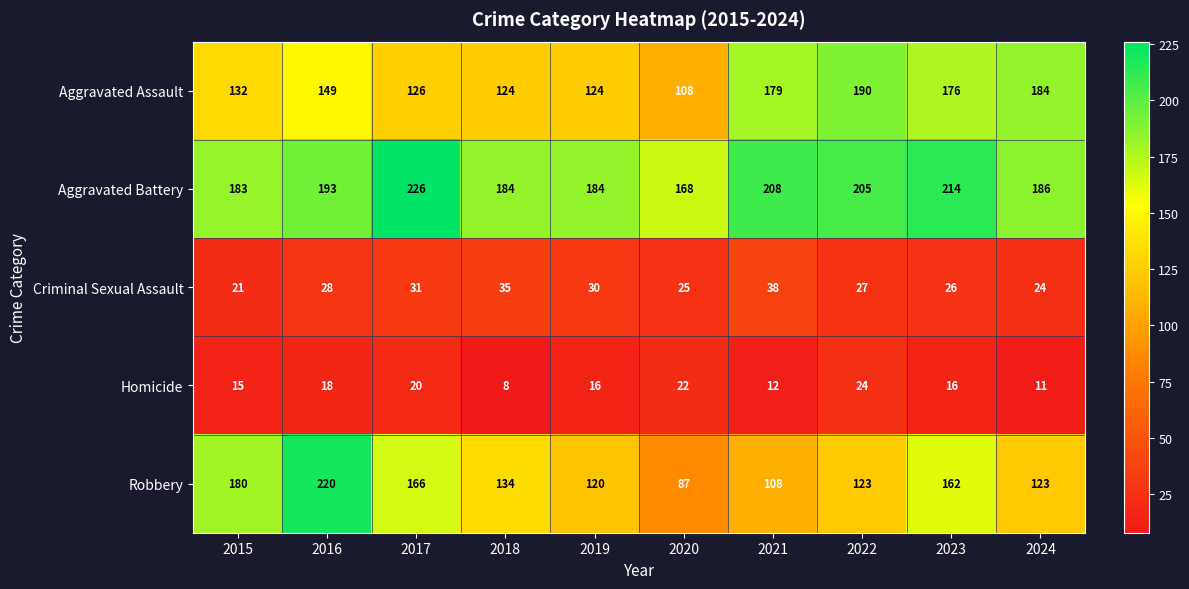

How many series are shown in this chart?

5